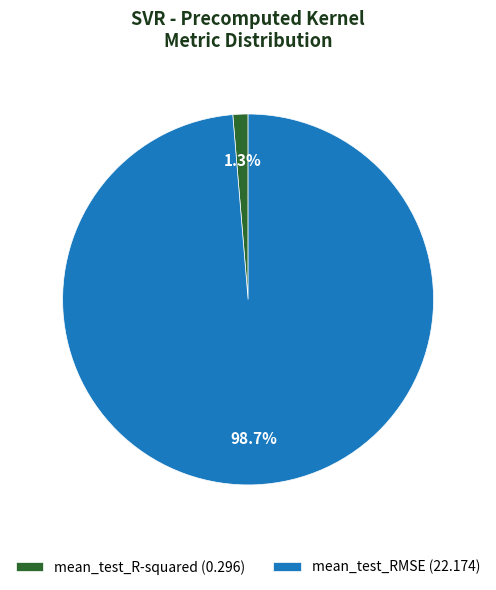

Between mean_test_RMSE (22.174) and mean_test_R-squared (0.296), which is larger?

mean_test_RMSE (22.174)